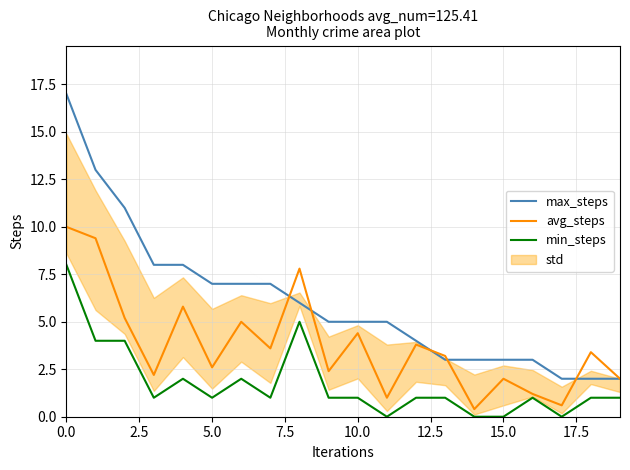

List the series in order of their overall mean, highest first.

max_steps, avg_steps, min_steps